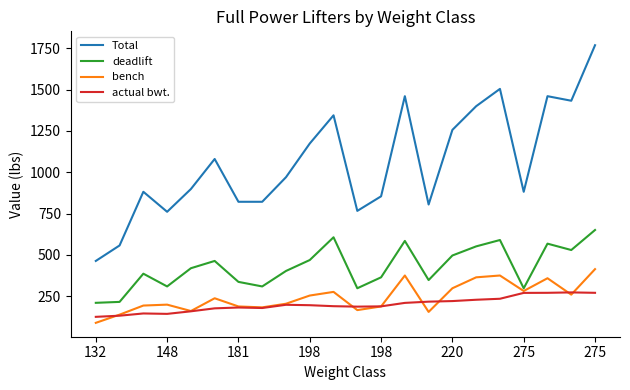

How many lines are shown in the chart?

4